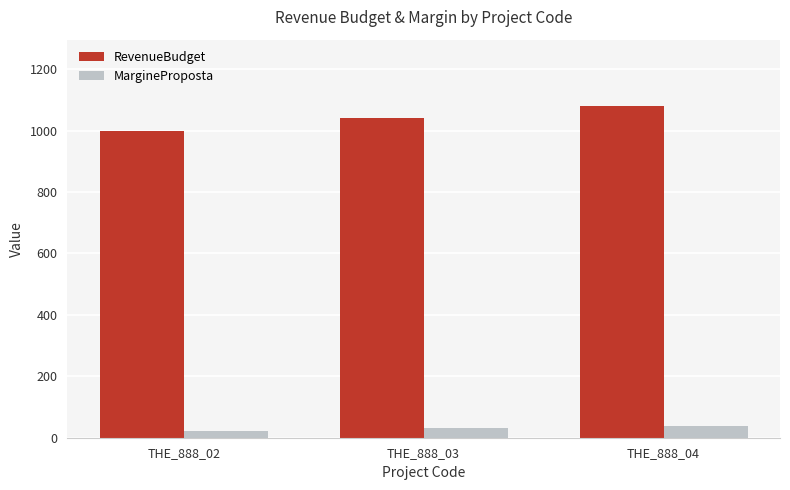

Reading left to right, extract all data points from this chart.

RevenueBudget: 1000.0	1040.0	1080.0
MargineProposta: 23.2	30.4	37.6